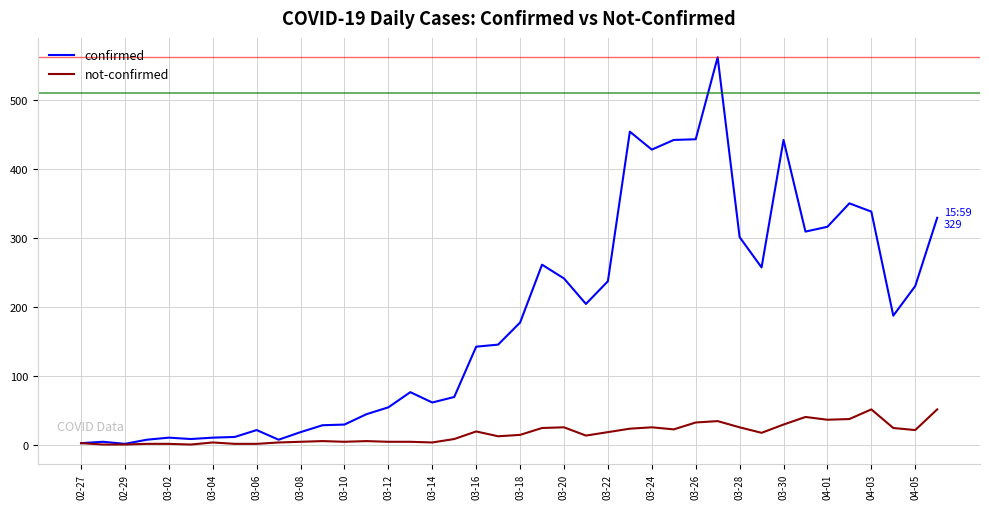

What is the highest value of the not-confirmed series?

51